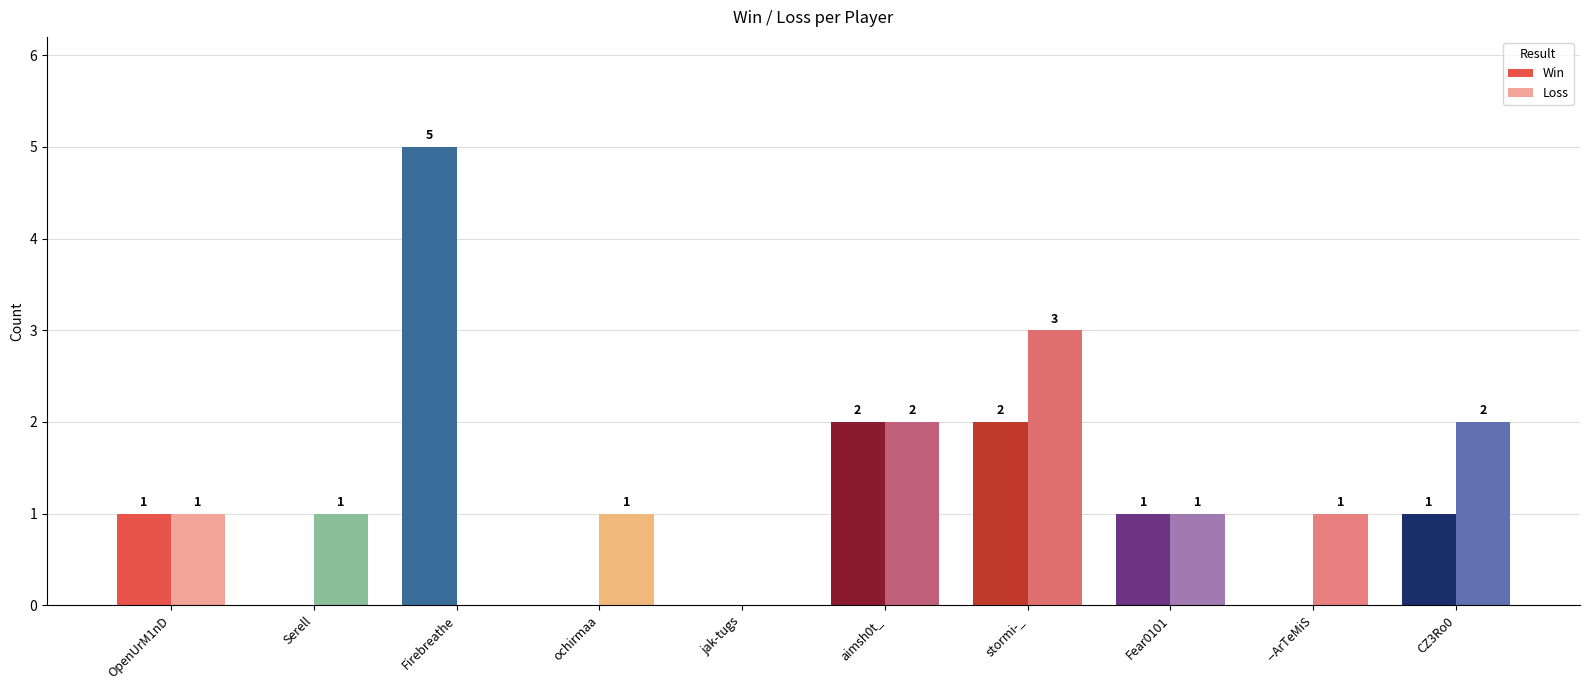

What is the label of the 5th bar from the right?

aimsh0t_